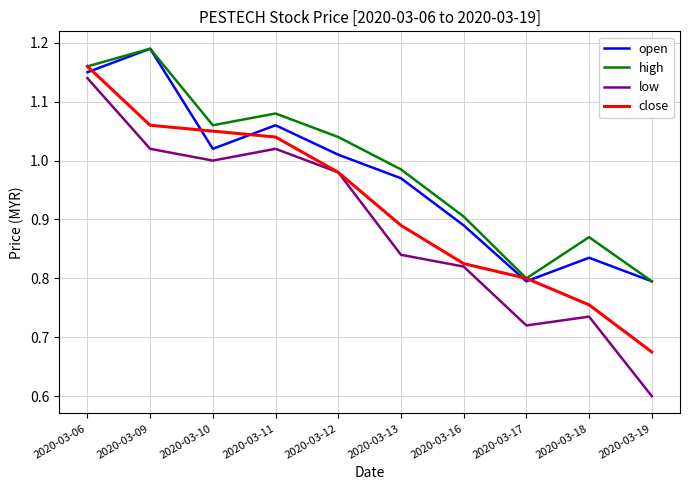

At which category does the chart reach its minimum across all series?

2020-03-19